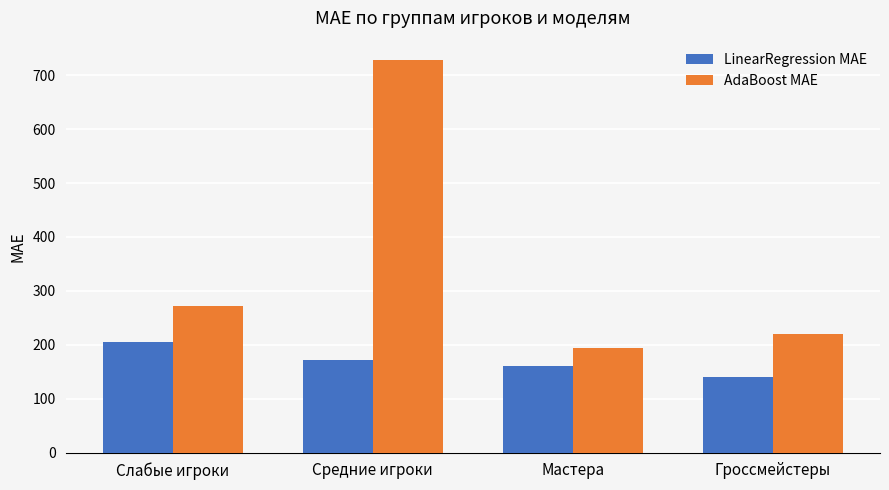

What is the maximum value for LinearRegression MAE?

204.4